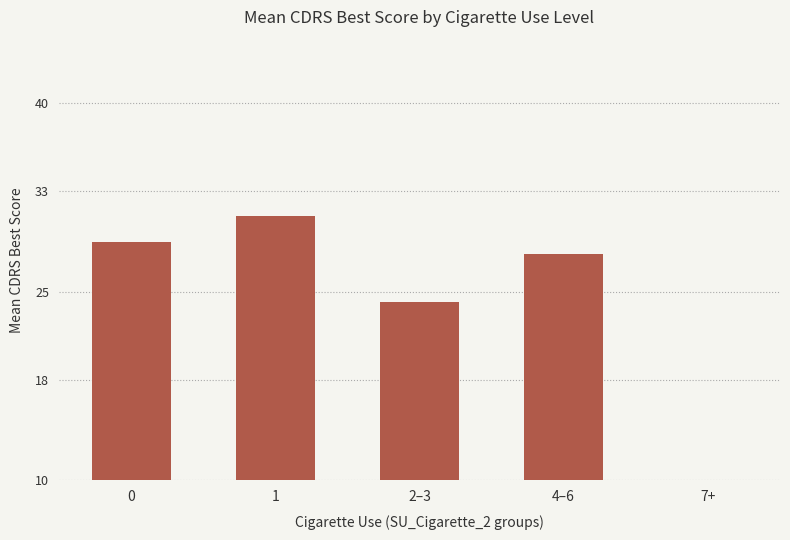

Which has a higher value, 7+ or 1?

1